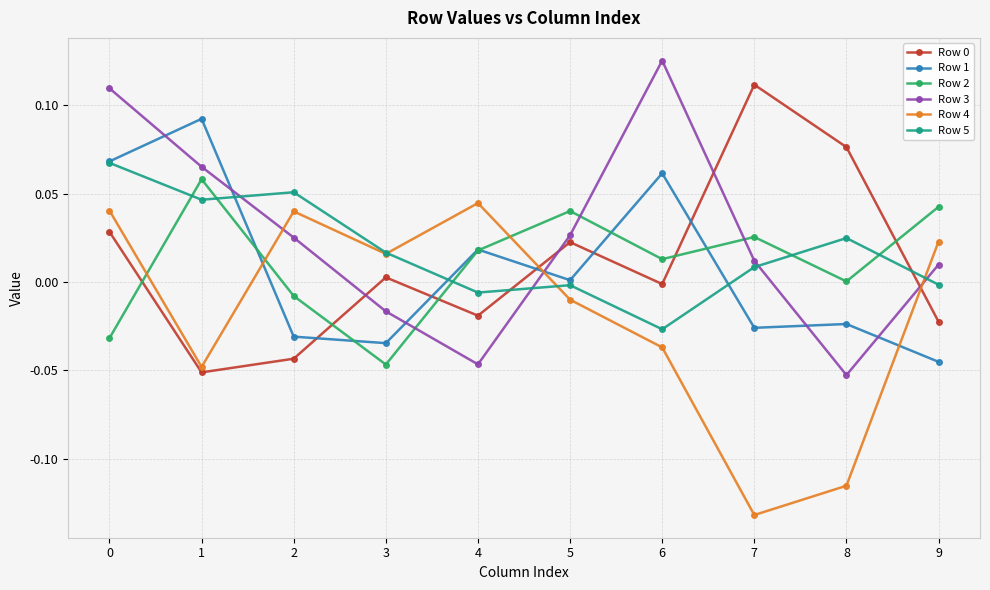

At how many categories does at least one series exceed 0?

10